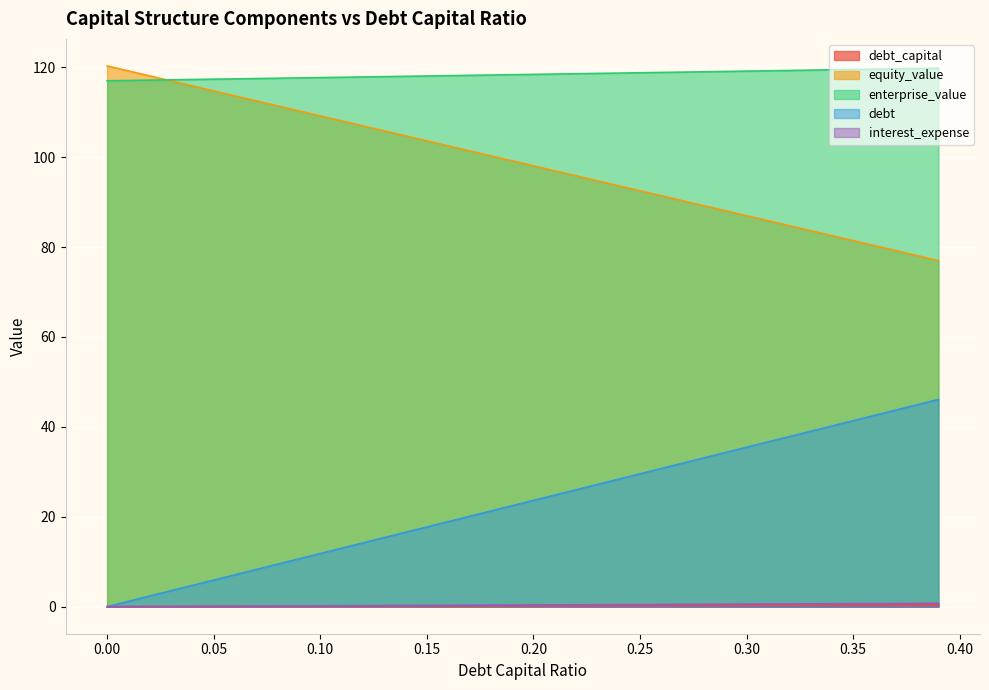

How many data points does each series have?

40